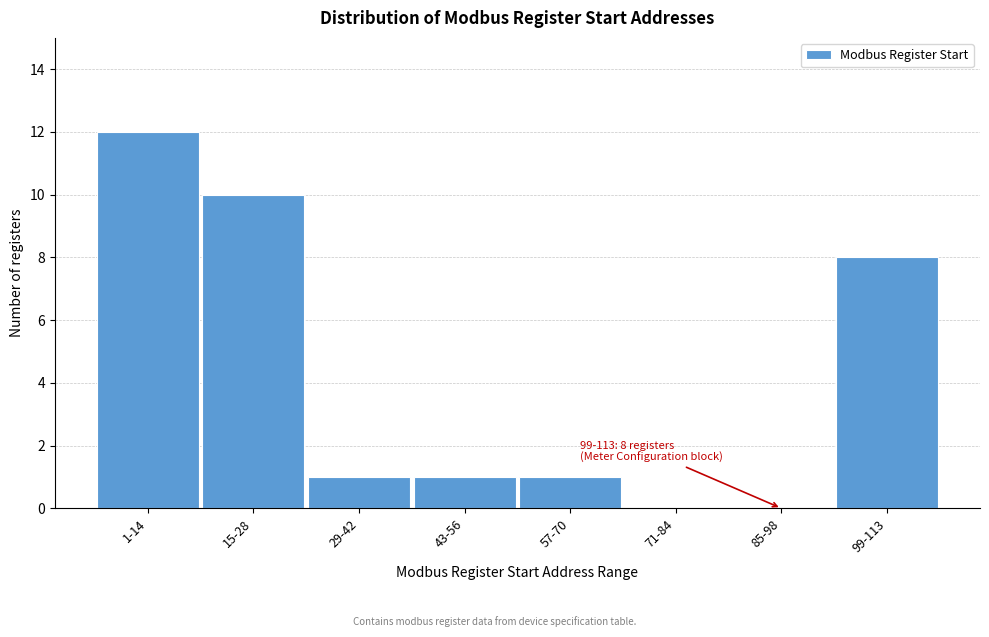

Reading left to right, transcribe all the data shown in this chart.

1-14=12	15-28=10	29-42=1	43-56=1	57-70=1	71-84=0	85-98=0	99-113=8